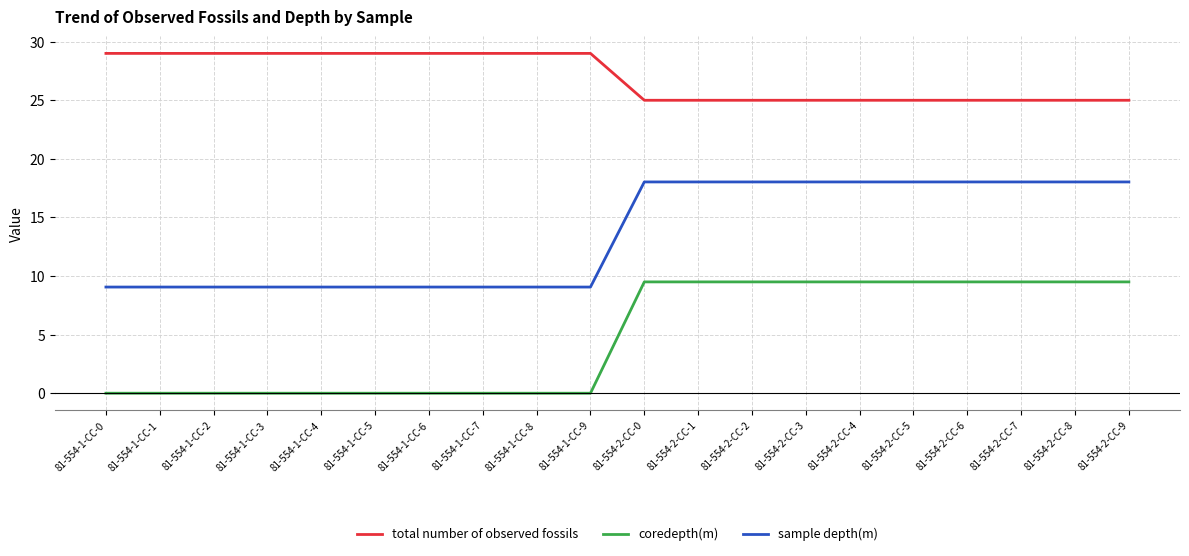

True or false: coredepth(m) and sample depth(m) cross at least once.

False